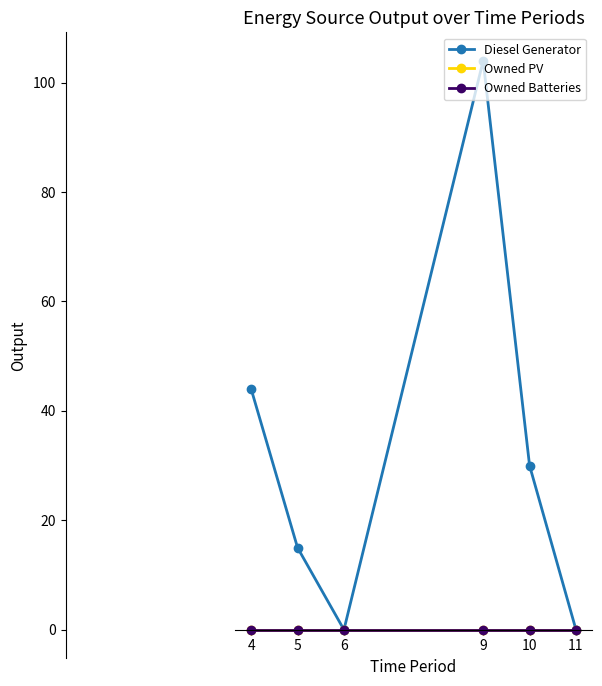

Which category has the lowest value in the Diesel Generator series?

6